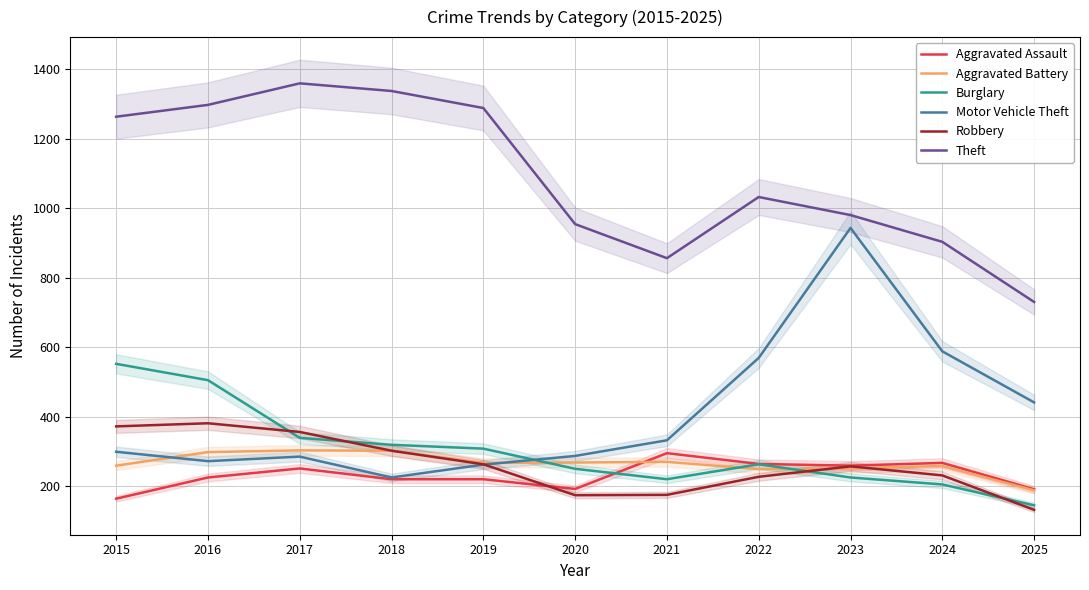

After their last crossing, which series has the higher values: Robbery or Aggravated Assault?

Aggravated Assault